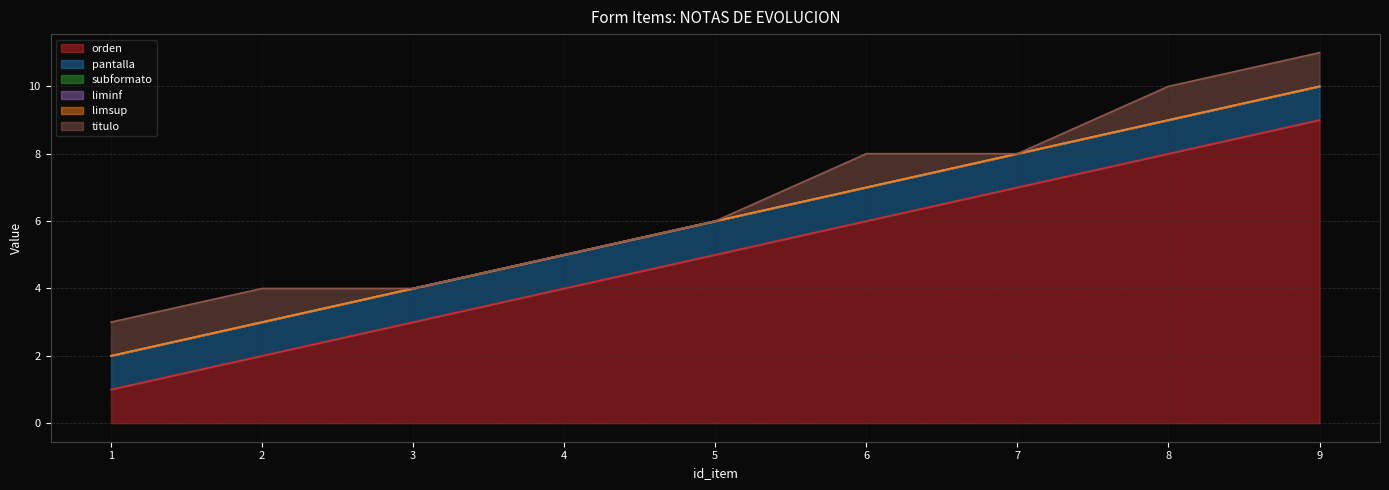

Is it true that orden equals 2 at 2?

True